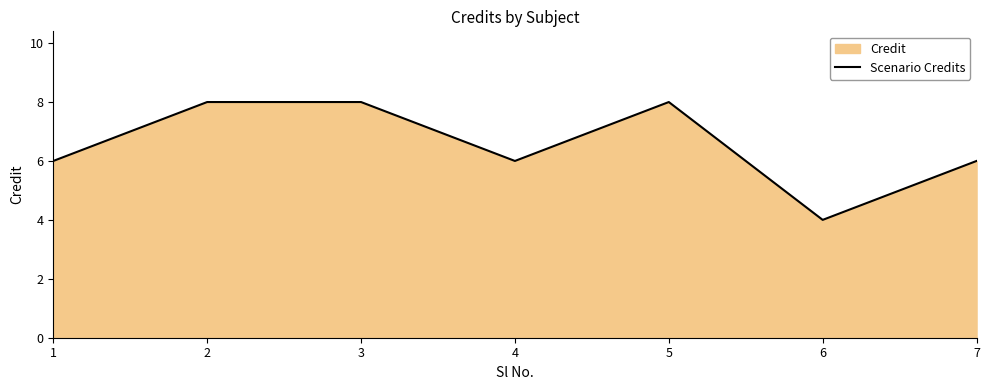

How many points are higher than both their immediate neighbors (excluding endpoints)?

1